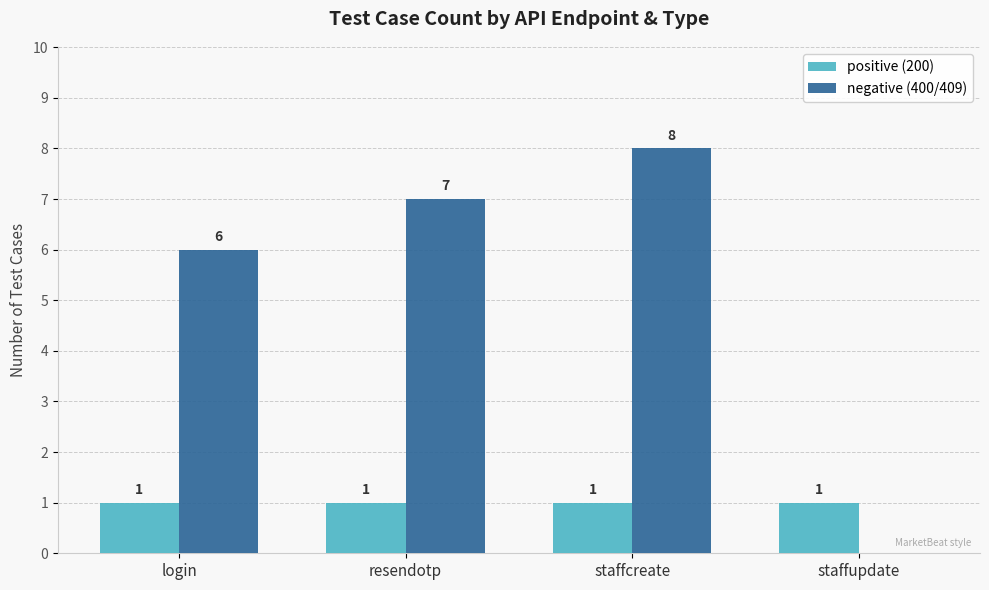

What is the greatest value displayed?

8